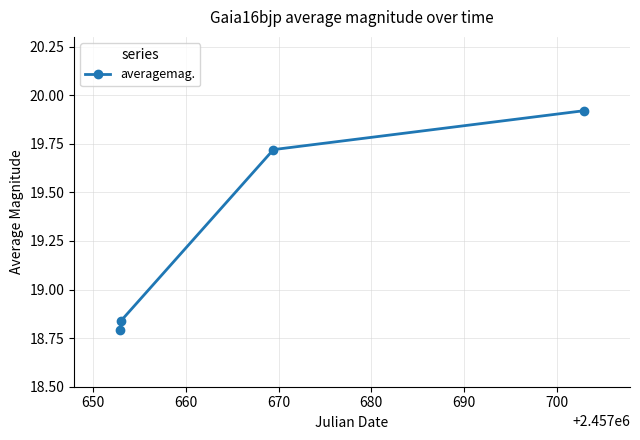

What is the difference between the second highest and minimum values?

0.9